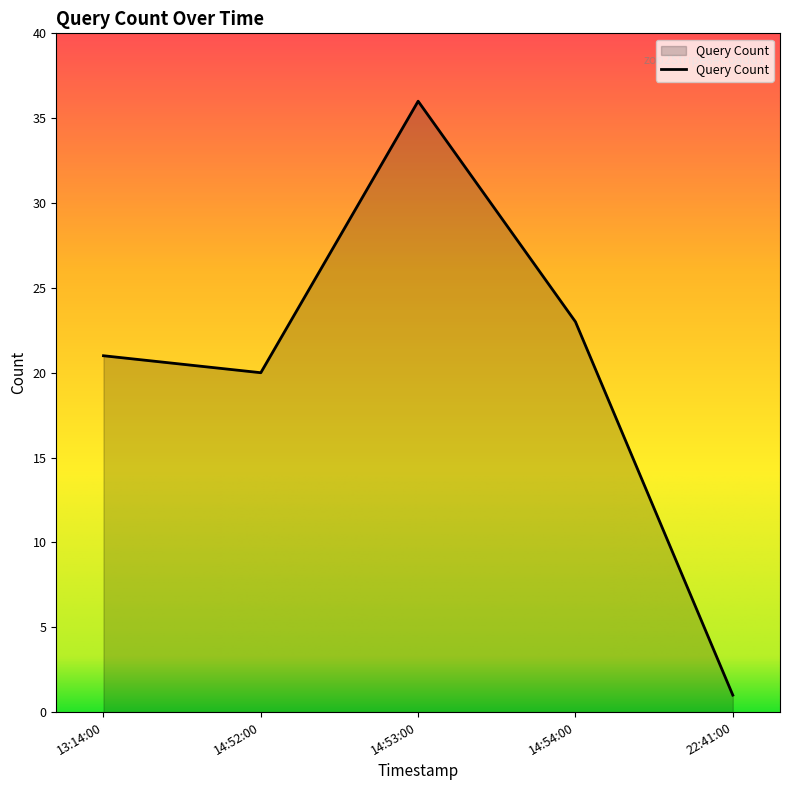

How many values are below 21?

2